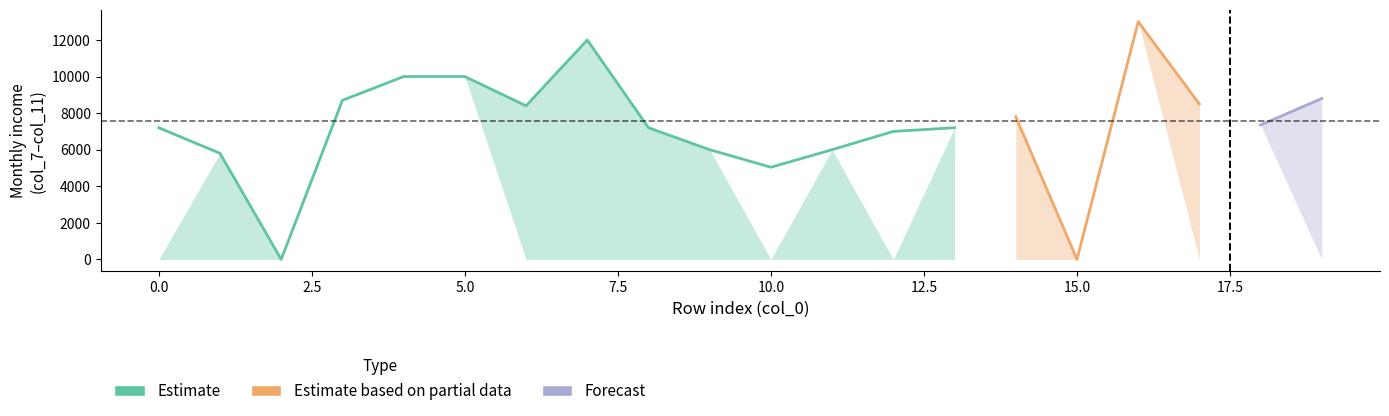

Reading left to right, transcribe all the data shown in this chart.

center_estimate: 0=7200	1=5800	2=0	3=8700	4=10000	5=10000	6=8400	7=12000	8=7200	9=6000	10=5040	11=6000	12=7000	13=7200	14=7800	15=0	16=13000	17=8500	18=7350	19=8800
col_7: 0=0	1=0	2=0	3=8700	4=10000	5=10000	6=0	7=12000	8=7200	9=6000	10=0	11=6000	12=0	13=7200	14=0	15=0	16=13000	17=8500	18=7350	19=0
col_8: 0=0	1=5800	2=0	3=8700	4=10000	5=10000	6=0	7=0	8=7200	9=0	10=0	11=0	12=0	13=0	14=7800	15=0	16=13000	17=8500	18=7350	19=8800
col_9: 0=0	1=5800	2=0	3=8700	4=10000	5=10000	6=0	7=0	8=0	9=6000	10=0	11=0	12=0	13=0	14=7800	15=0	16=13000	17=0	18=7350	19=8800
col_10: 0=0	1=5800	2=0	3=8700	4=10000	5=10000	6=8400	7=0	8=0	9=6000	10=0	11=0	12=0	13=0	14=0	15=0	16=13000	17=0	18=7350	19=8800
col_11: 0=0	1=5800	2=0	3=8700	4=10000	5=10000	6=8400	7=0	8=0	9=0	10=0	11=0	12=0	13=0	14=0	15=0	16=13000	17=0	18=7350	19=8800